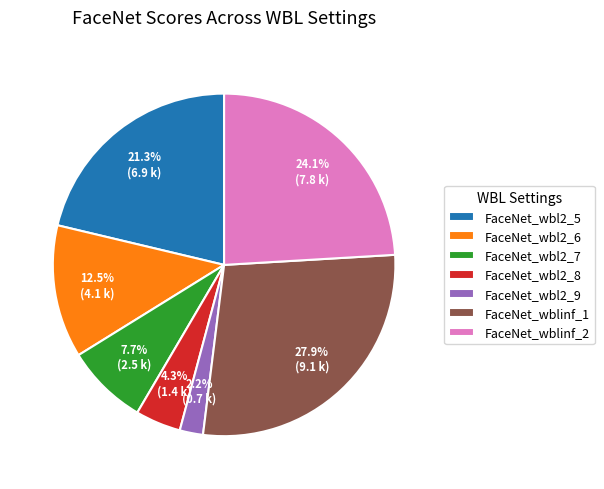

True or false: FaceNet_wbl2_5 accounts for 6% of the total.

False